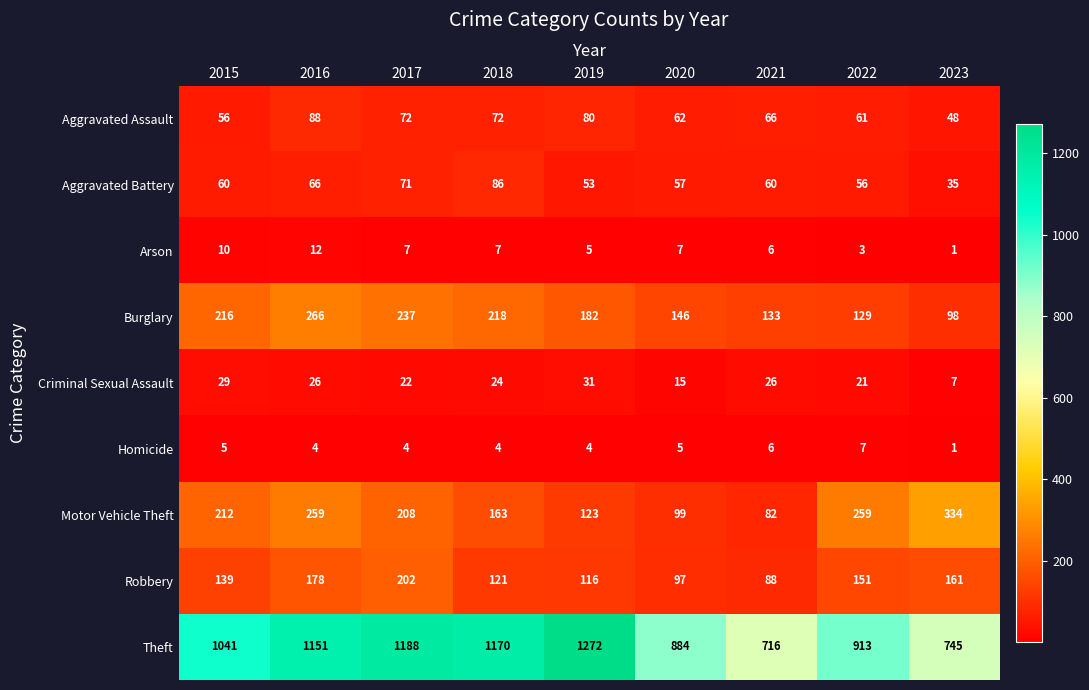

The Arson series shows 5 at 2020. True or false?

False